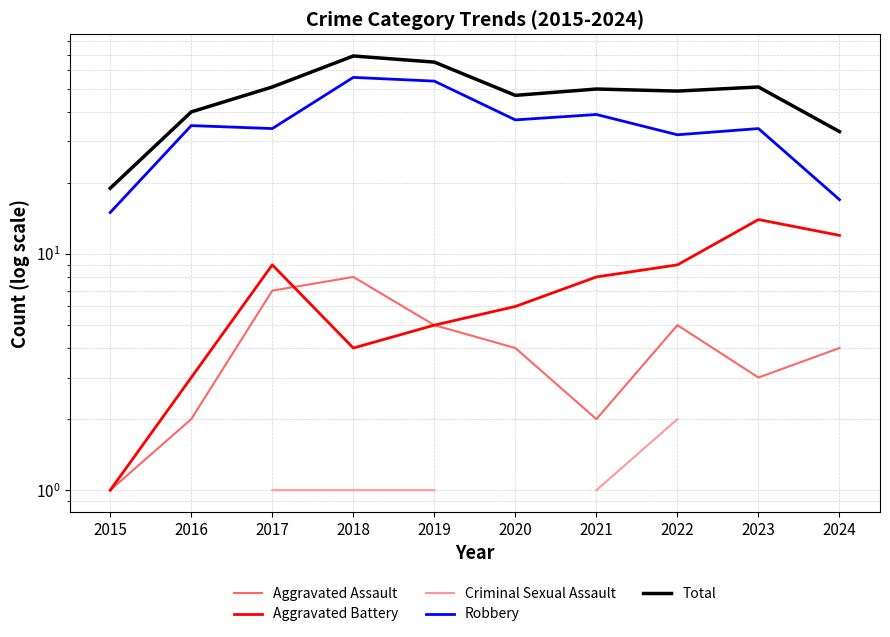

At how many categories does at least one series exceed 48?

6